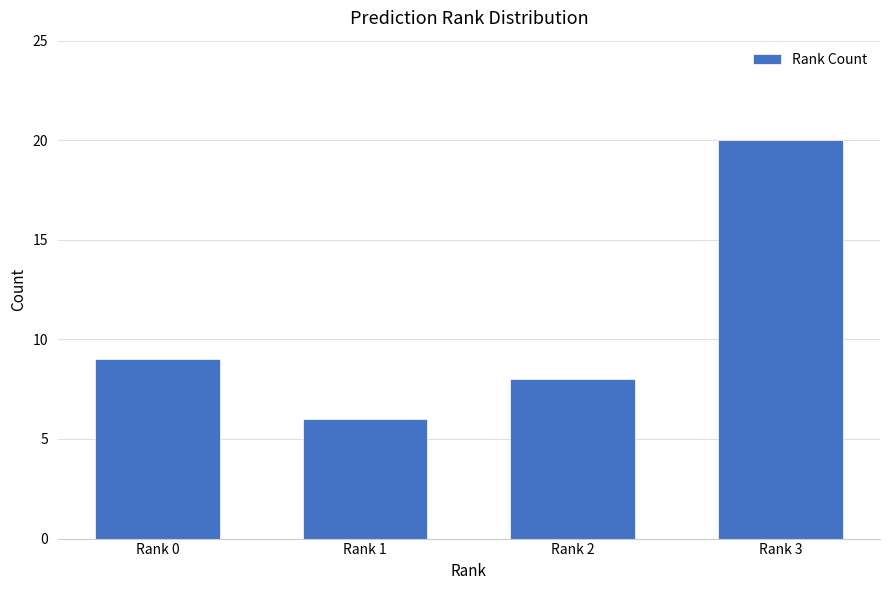

Are the bars grouped side by side (vs. stacked)?

No